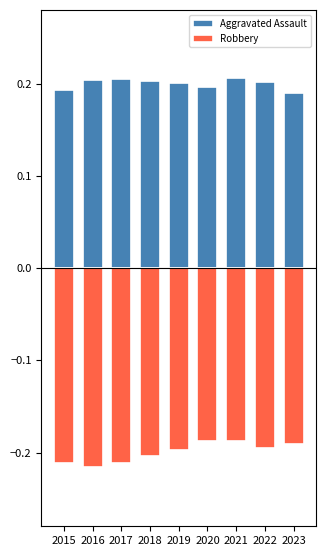

What is the greatest value displayed?

0.2